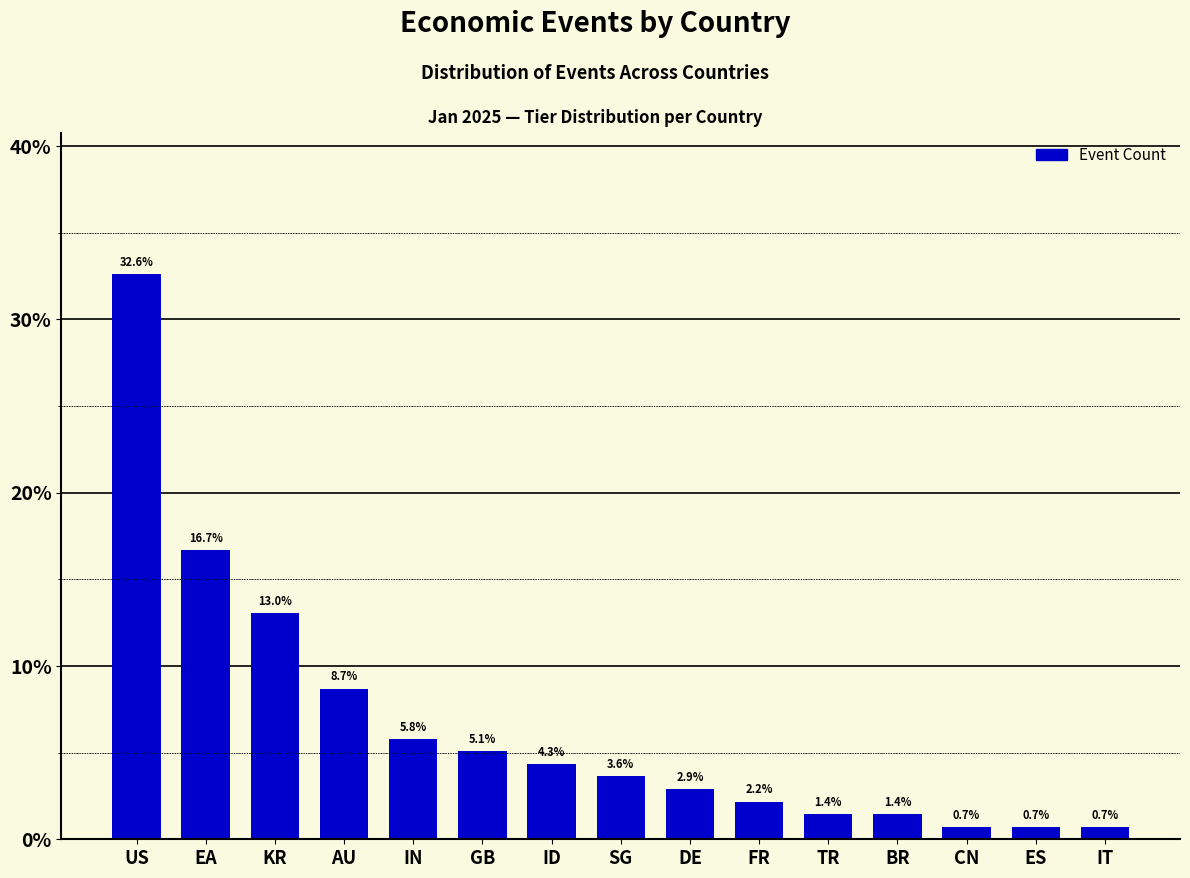

What is the value of the 1st bar from the left?

32.6